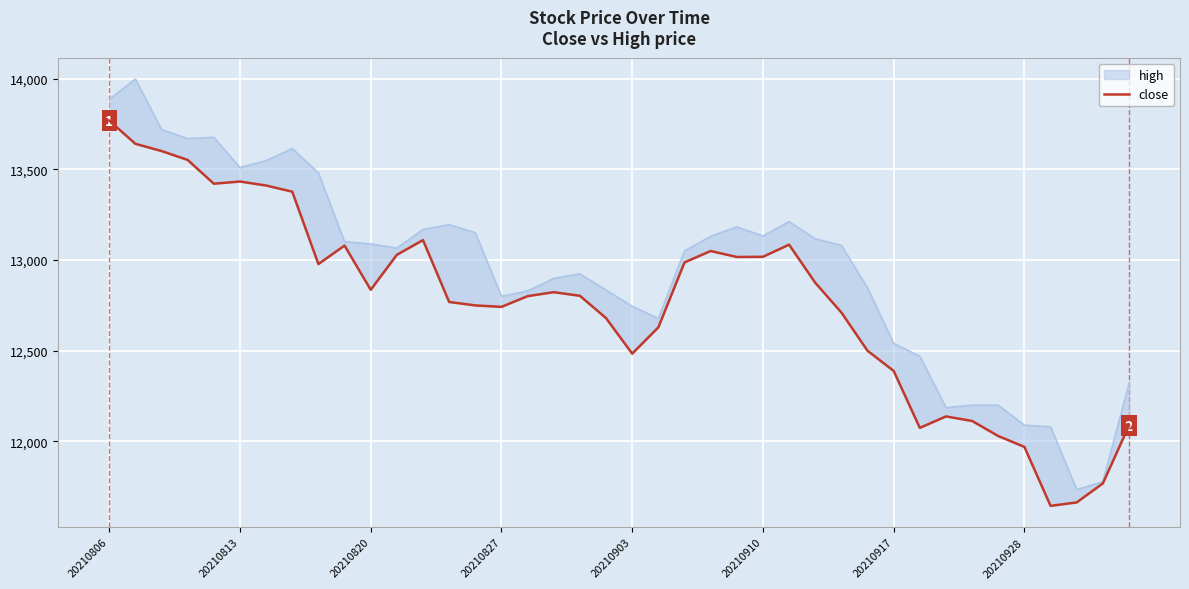

At which label does the data first exceed 12823?

20210806